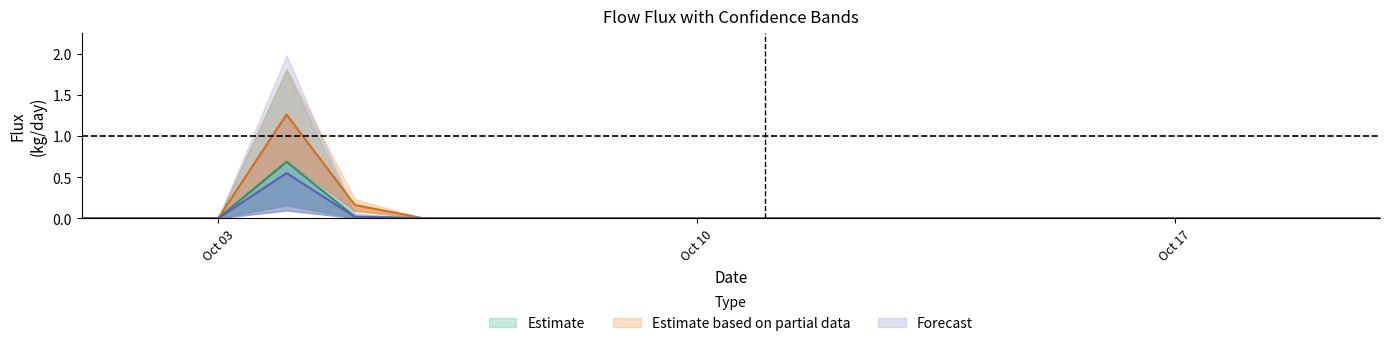

How many data points in L90 are above 0?

2